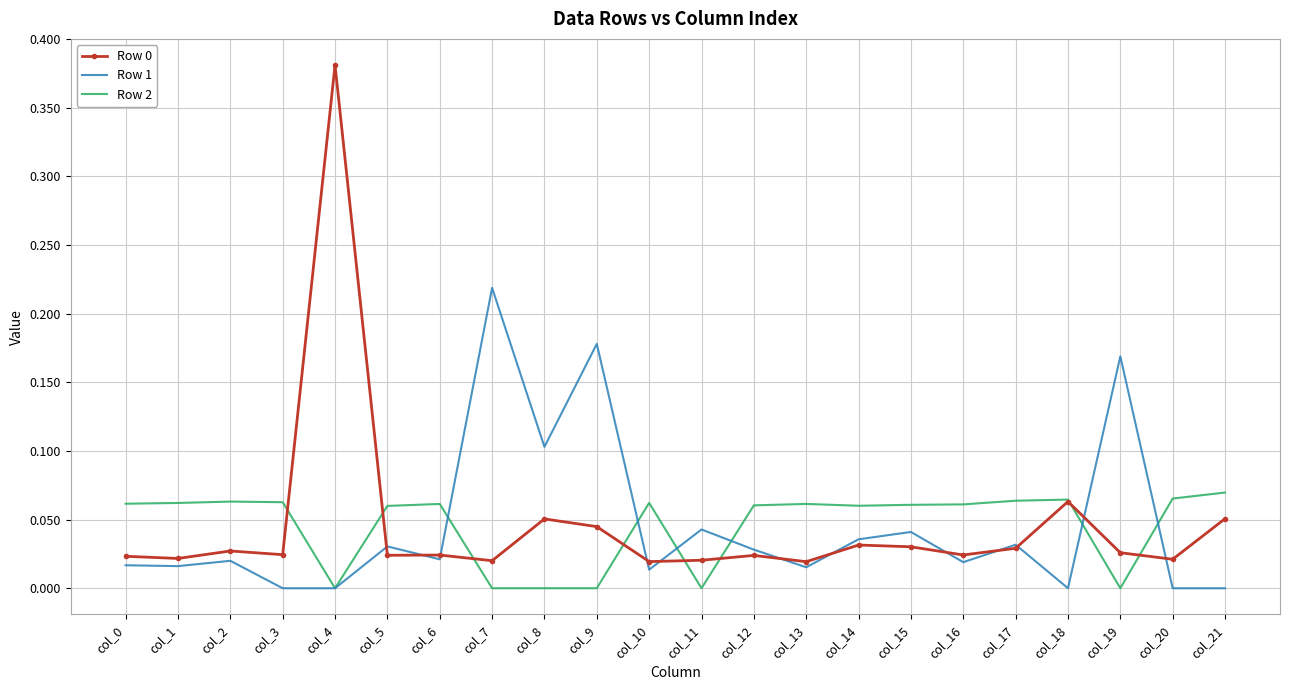

Is it true that Row 2 equals 0.0 at col_15?

False